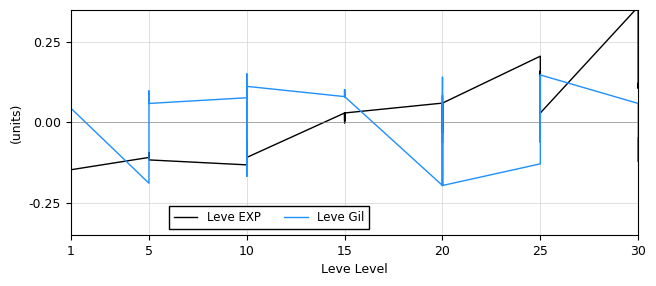

What is the lowest value of the Leve EXP series?

-0.1